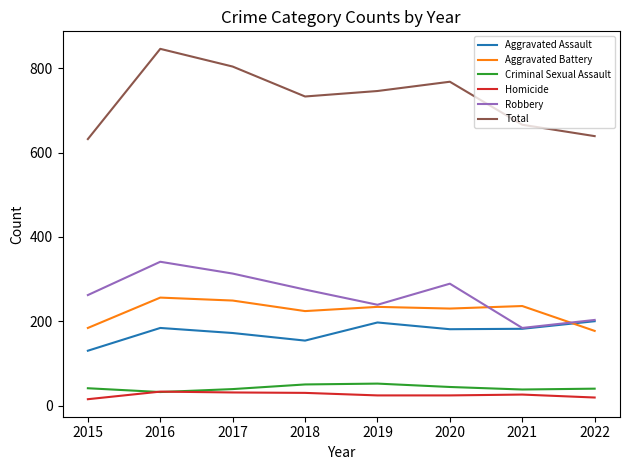

List the series in order of their peak value, highest first.

Total, Robbery, Aggravated Battery, Aggravated Assault, Criminal Sexual Assault, Homicide